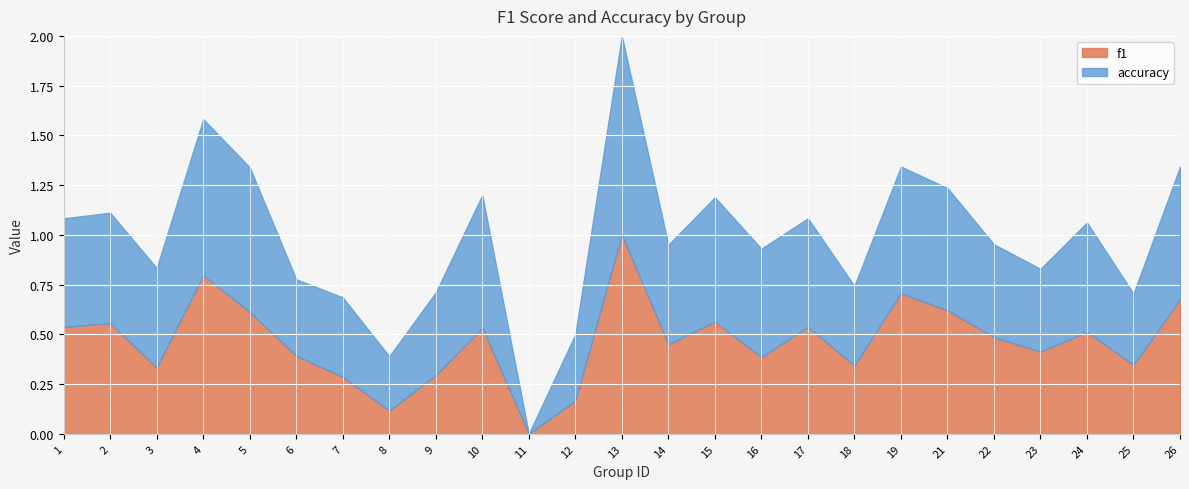

After their last crossing, which series has the higher values: f1 or accuracy?

f1